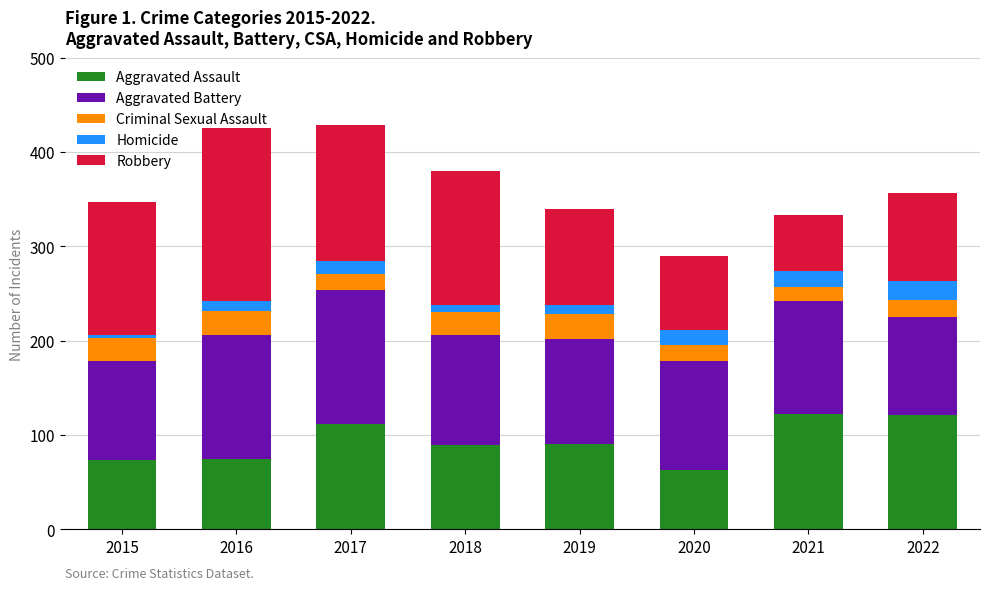

At which label does Aggravated Assault first exceed 90?

2017